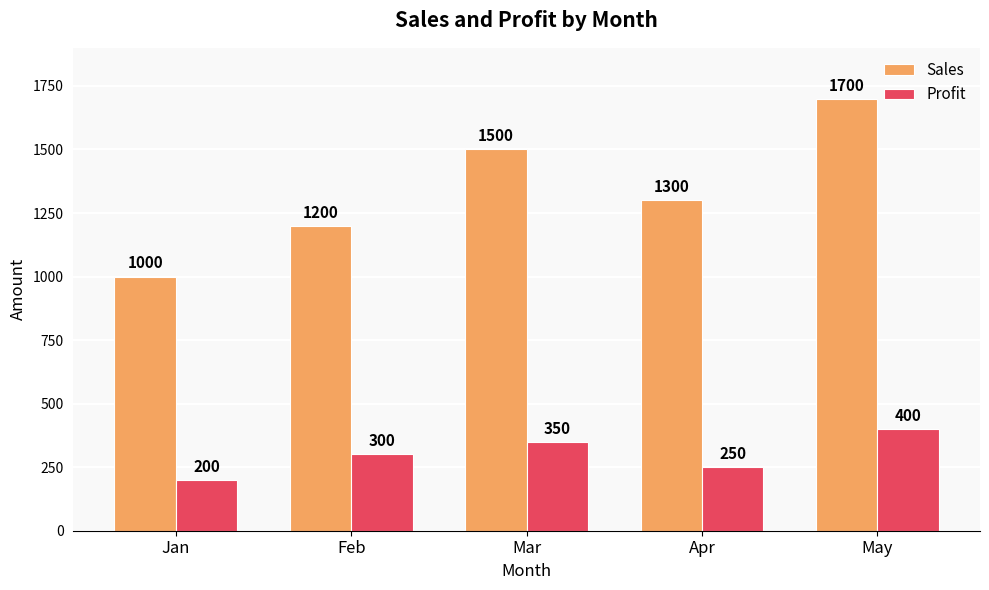

What is the value of the Profit bar at the 3rd from the left?

350